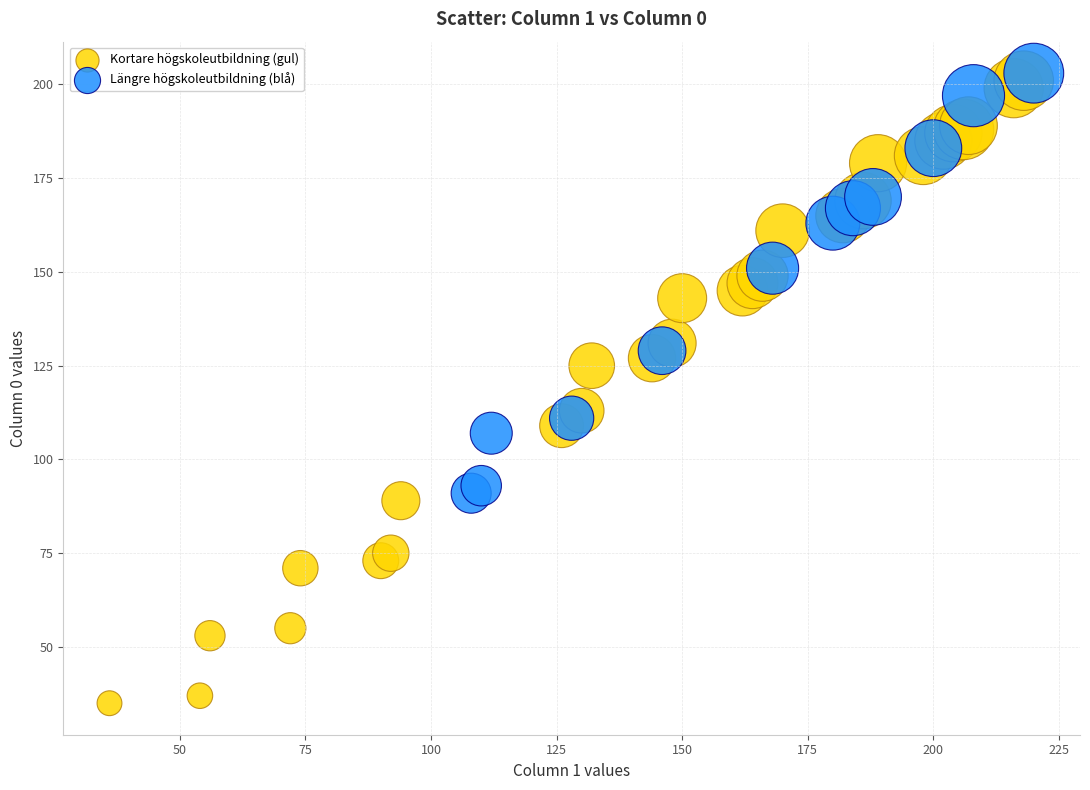

Which series has the widest spread of Y values?

Kortare högskoleutbildning (gul)